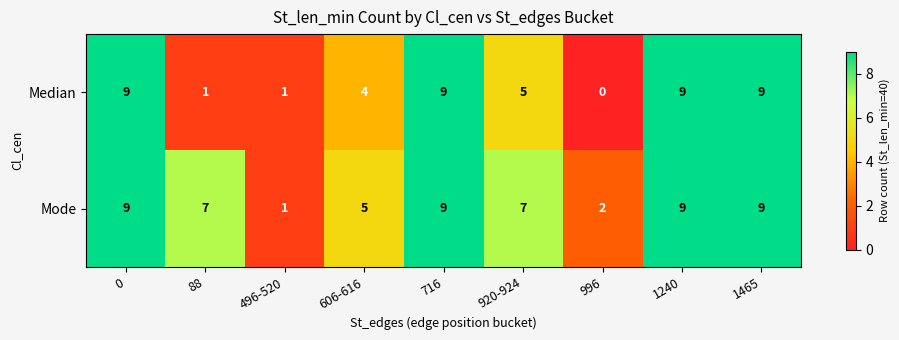

How many data points does each series have?

9